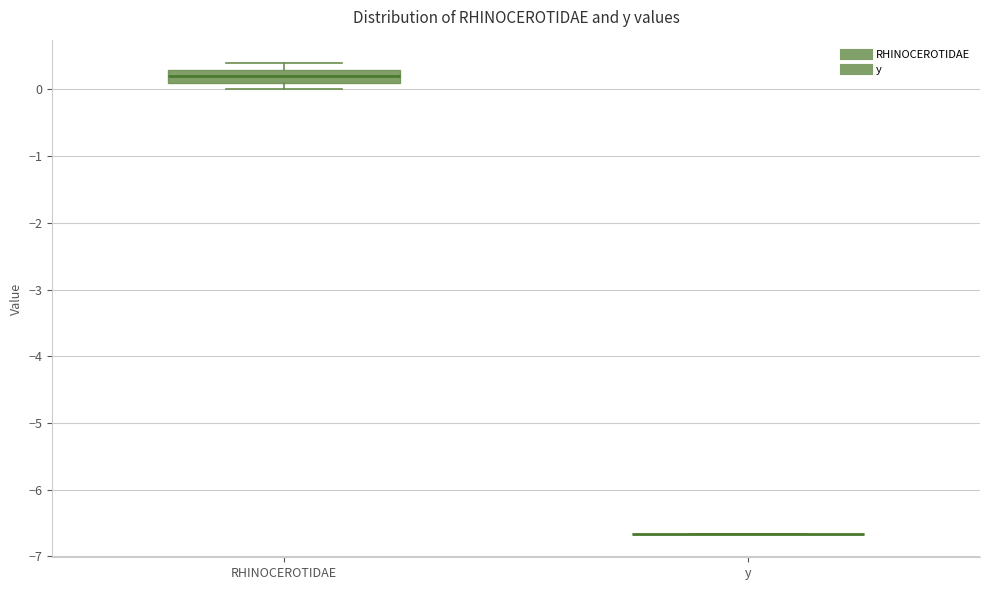

Reading left to right, transcribe this box plot: for each box, give where its median line is, the range the box spans, and where its two whiskers end, as read against the y-axis. The values are not printed on the chart, so give them approximately, as read against the axis.

RHINOCEROTIDAE: median 0.2, box 0.1 to 0.3, whiskers 0.0 to 0.4
y: box collapsed to a line at -6.7, whiskers -6.7 to -6.7